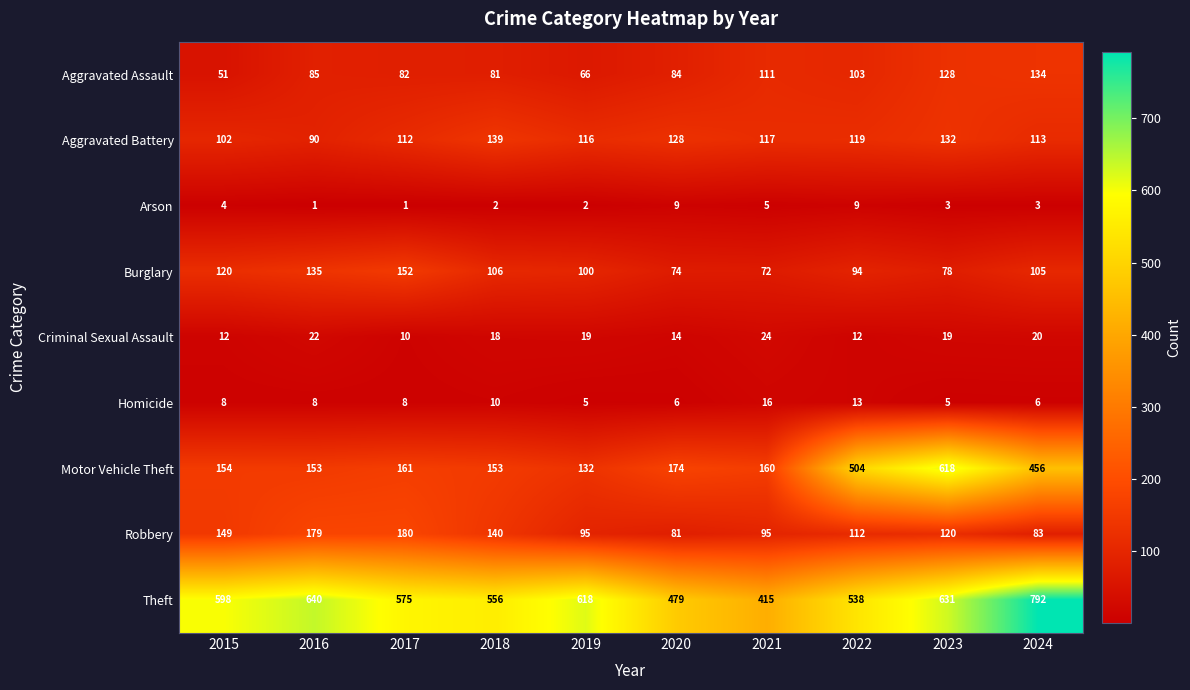

Between 2021 and 2023, which series saw the biggest shift?

Motor Vehicle Theft